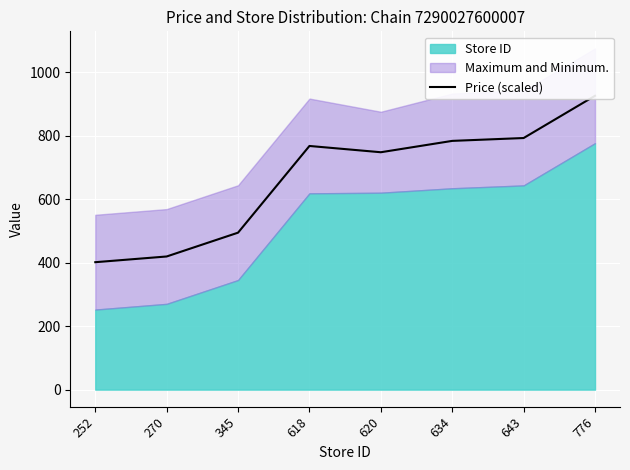

List the labels in order of value, largest first.

776, 643, 634, 618, 620, 345, 270, 252